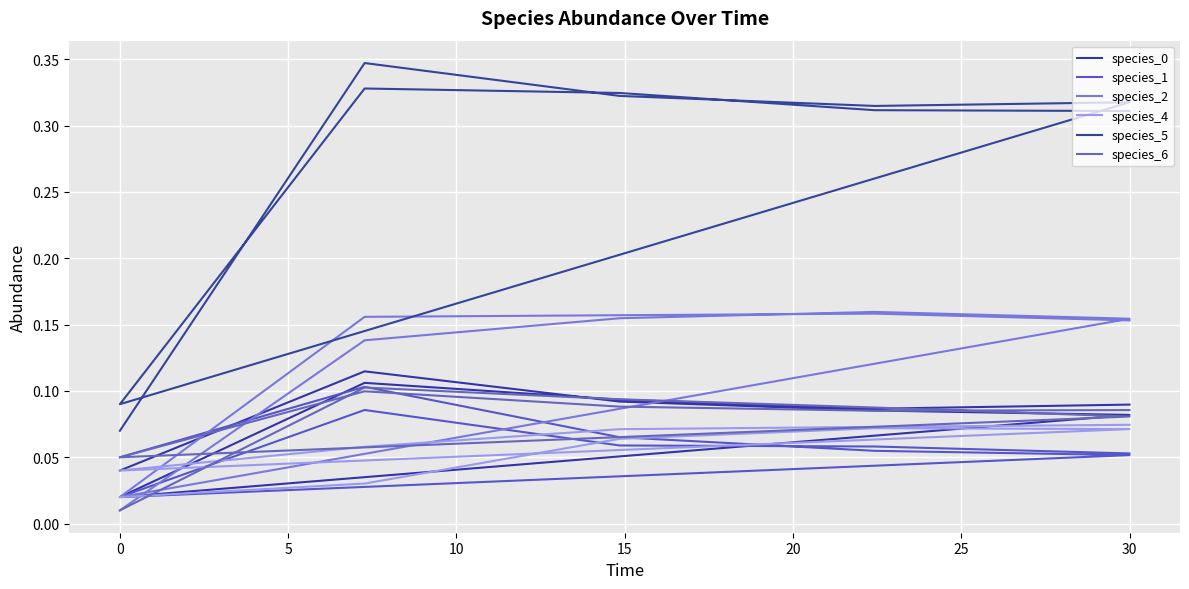

The species_5 series shows 0.4 at 35. True or false?

False